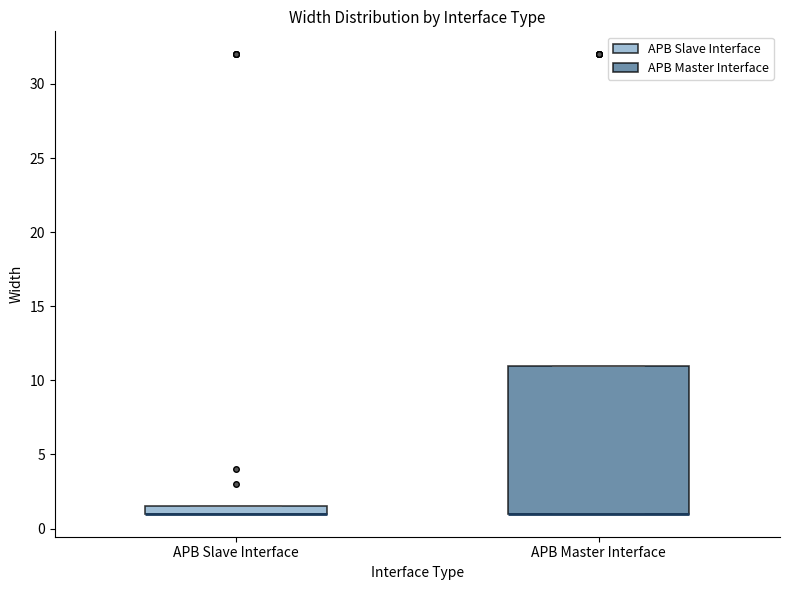

Which box is the tallest, from its lower edge to its upper edge?

APB Master Interface